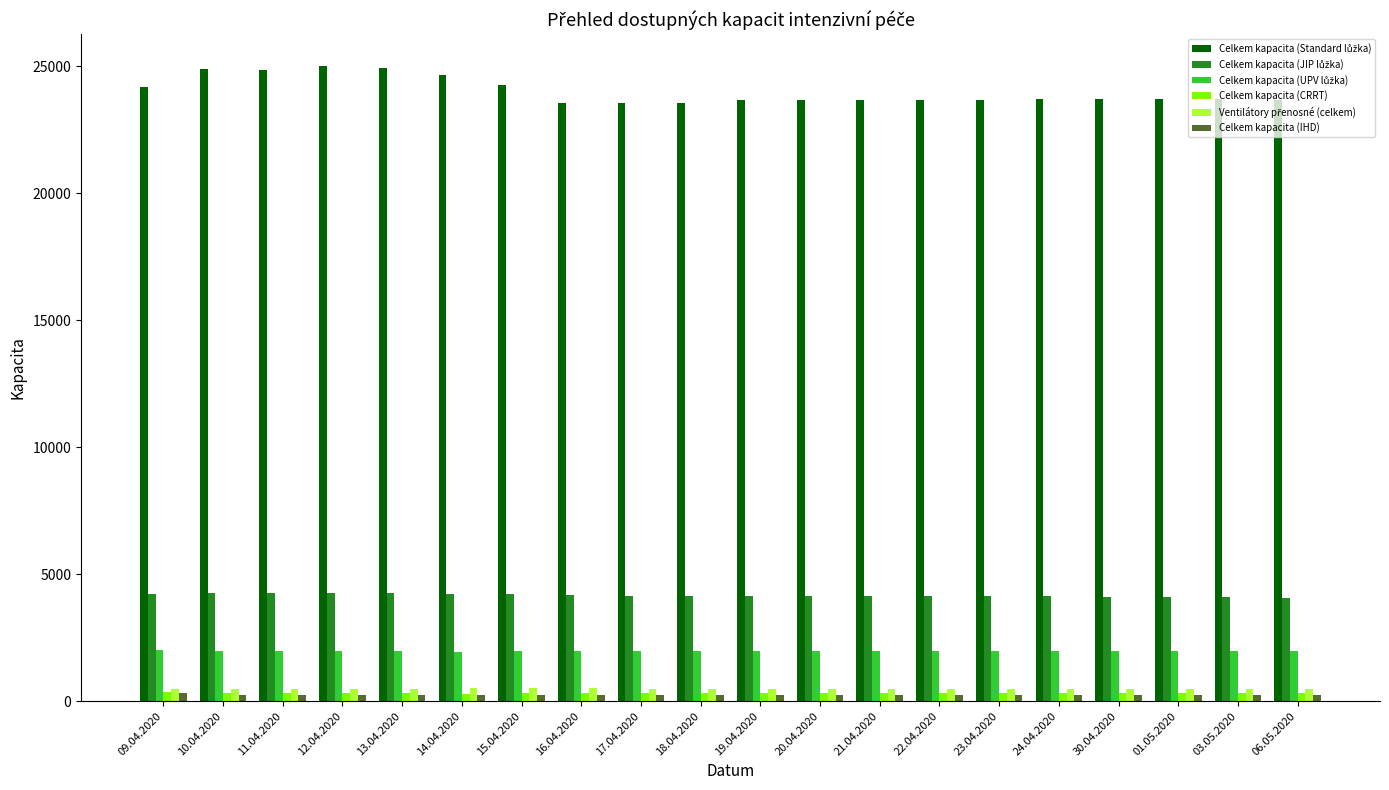

At how many categories does at least one series exceed 19162?

20